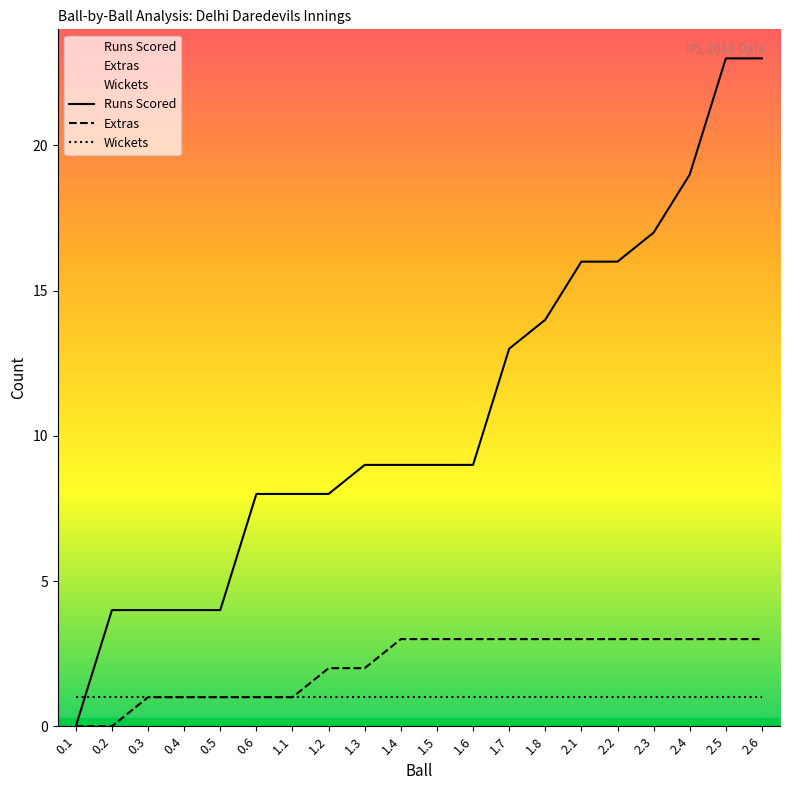

What is the total value across all series at 2.2?

20